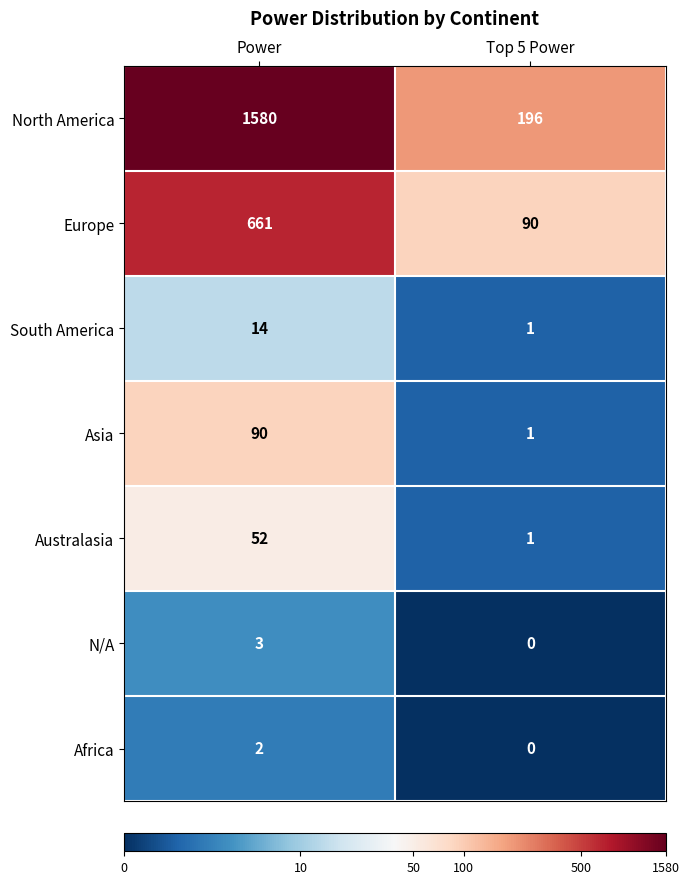

Which series has the largest range (max minus min)?

North America